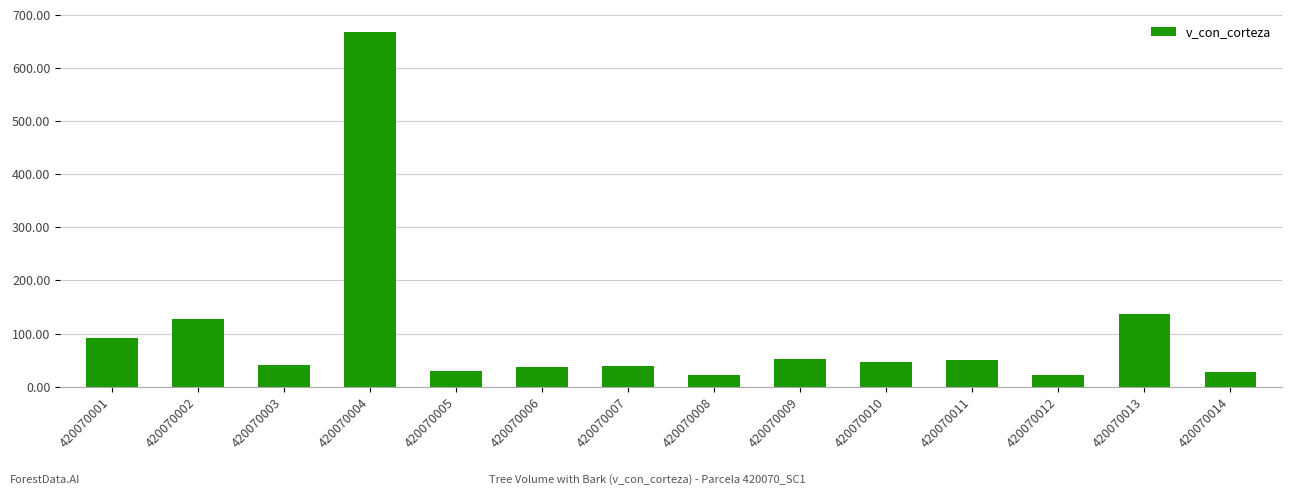

True or false: the data shows 52.2 at 420070009.

True